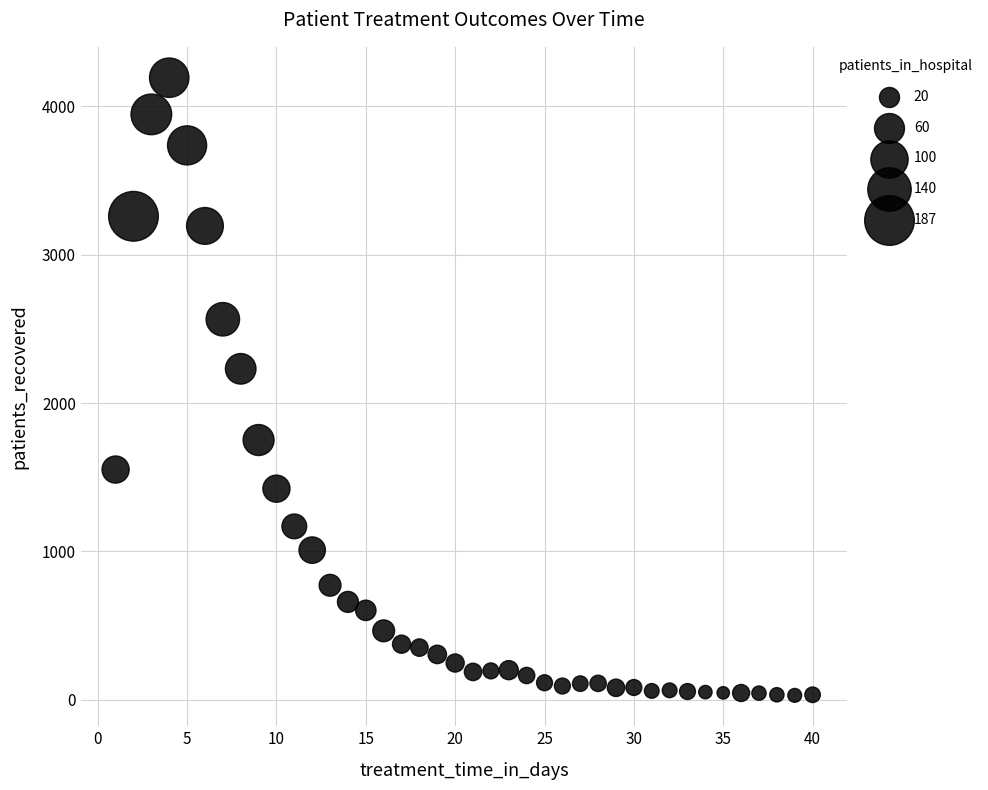

What is the range of X values (max minus min)?

39